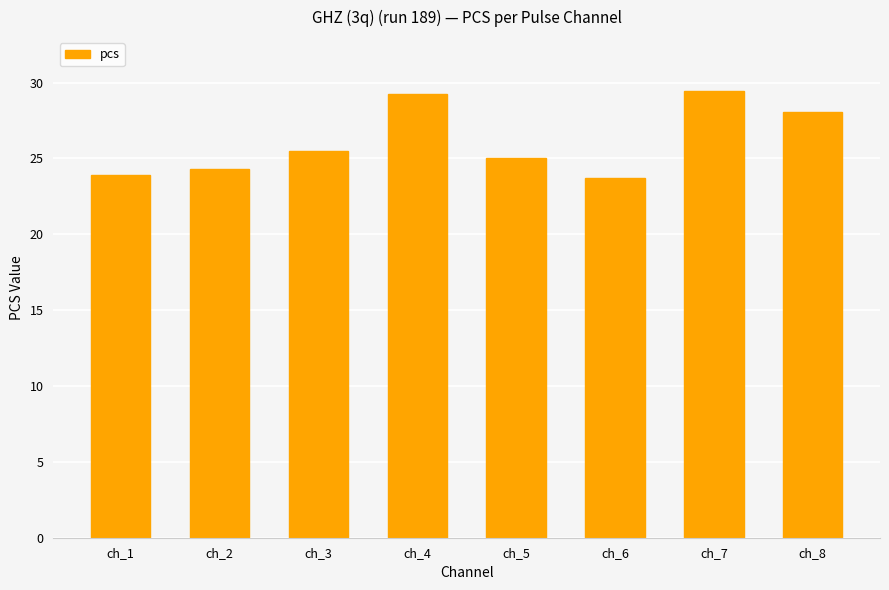

Between ch_4 and ch_2, which is larger?

ch_4